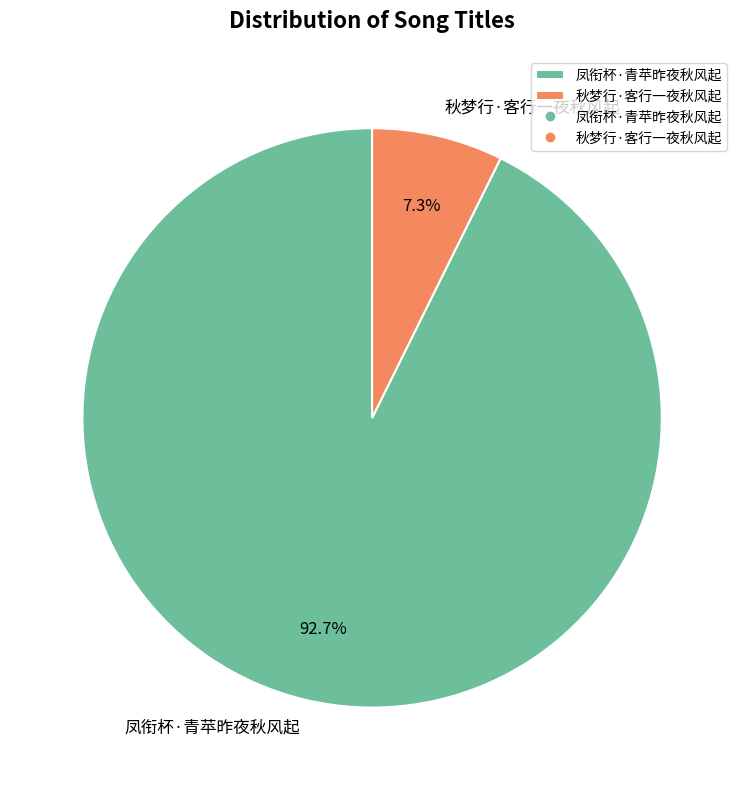

Combined, what portion of the pie is 凤衔杯·青苹昨夜秋风起 and 秋梦行·客行一夜秋风起?

100.0%